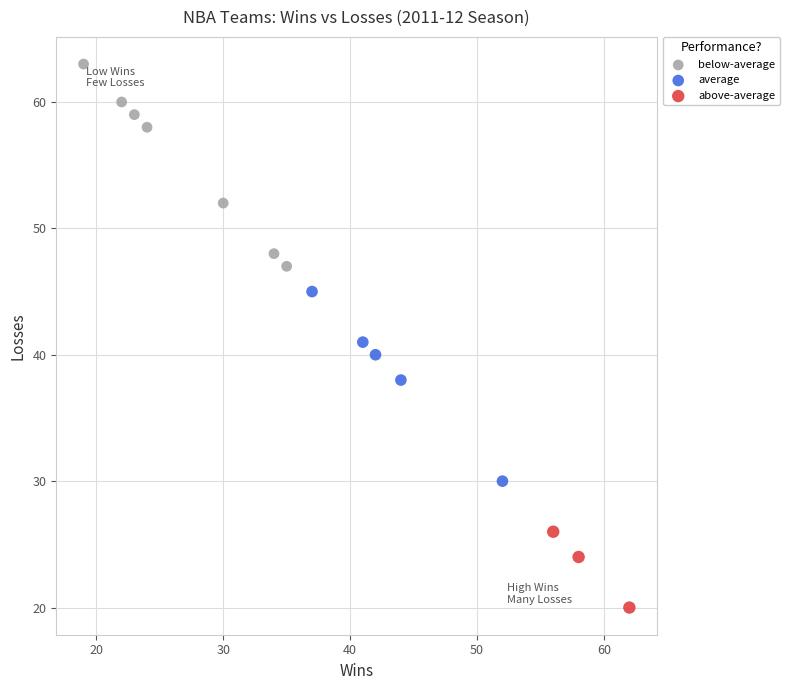

Which series contains the lowest Y value?

above-average